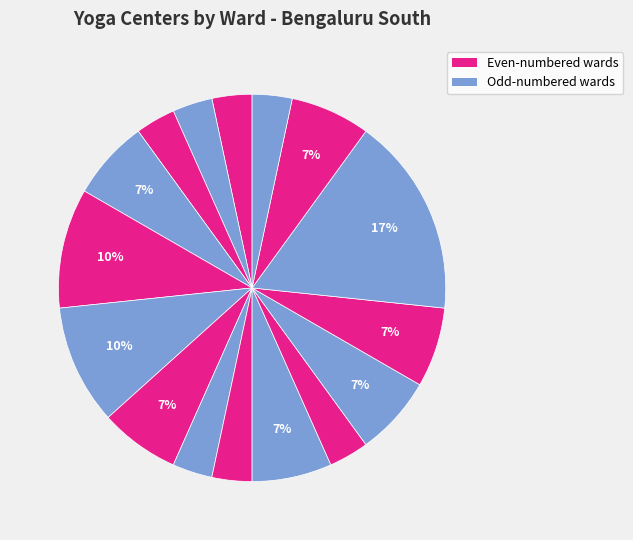

Count the number of slices in the pie.

16